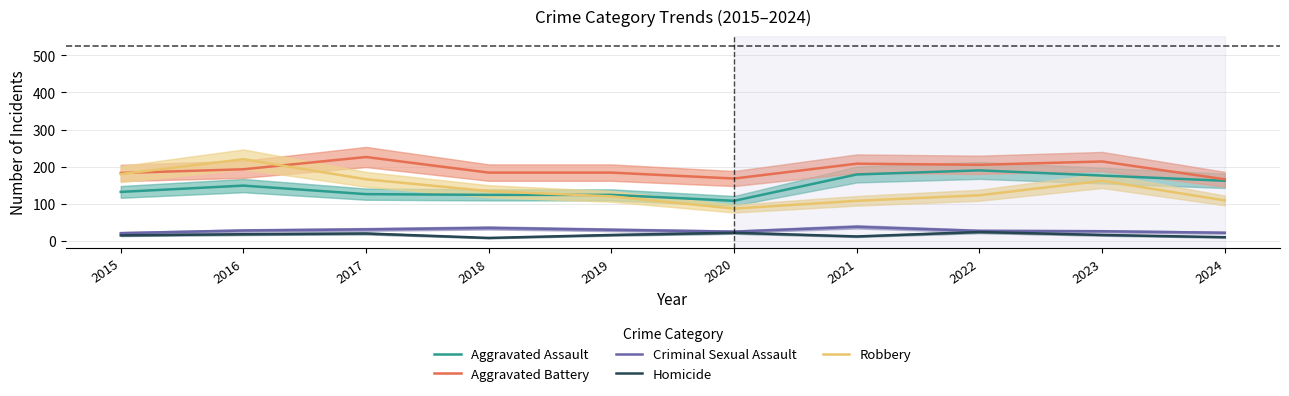

At which category does Homicide reach its first local peak?

2017